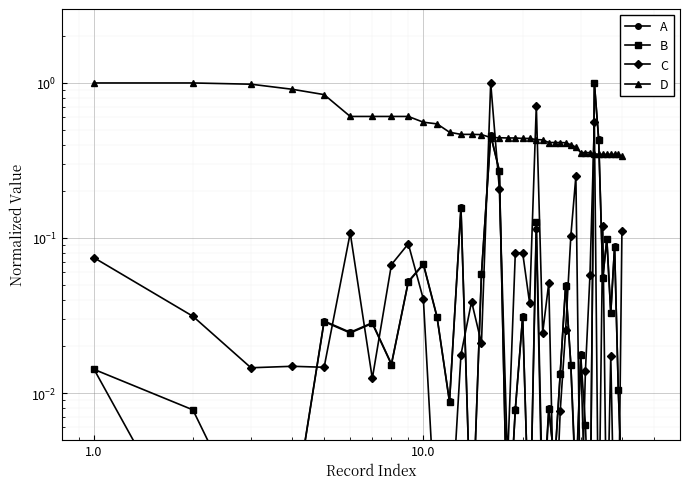

True or false: D has more than 2 points higher than both neighbors.

False